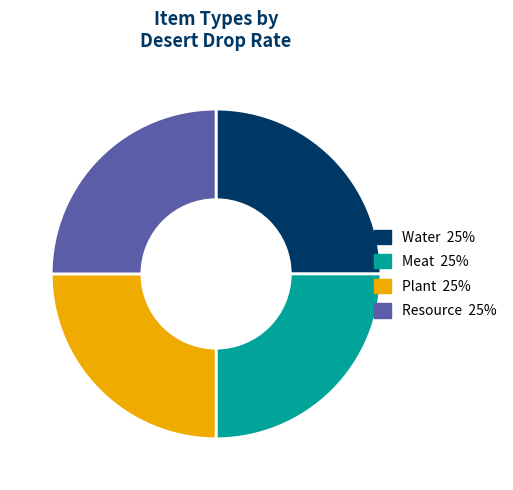

Is there any slice that represents more than half of the pie?

No